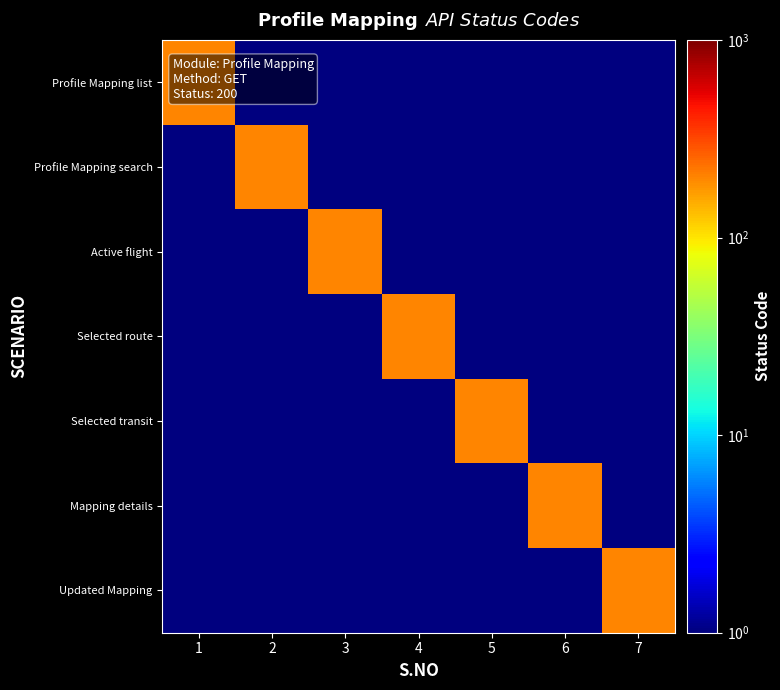

Which series has the largest total across all categories?

Profile Mapping list